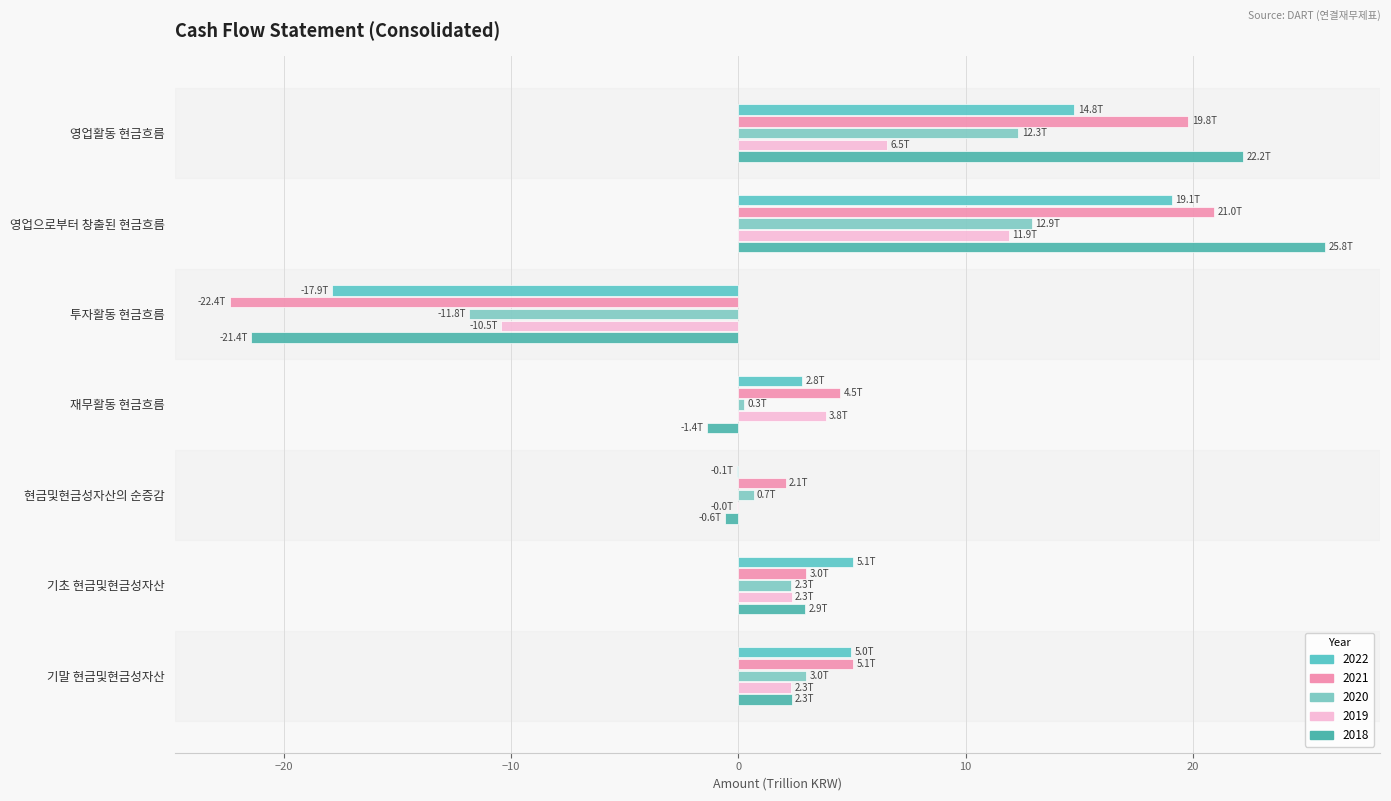

How many series are shown in this chart?

5